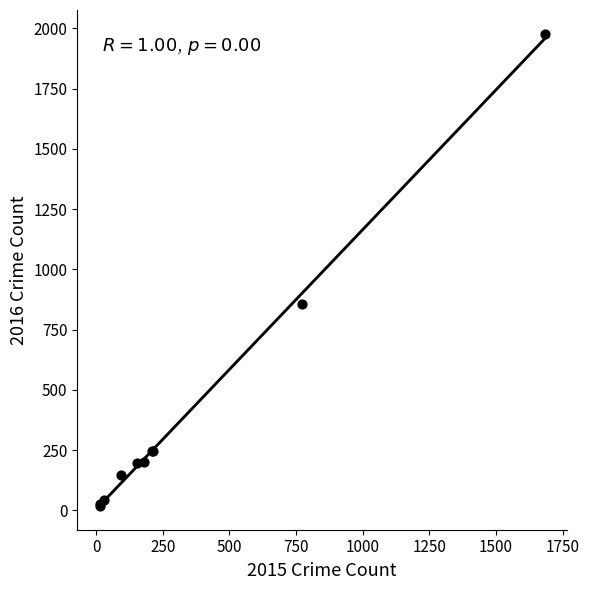

What Y value in the scatter plot is closest to 998?

858